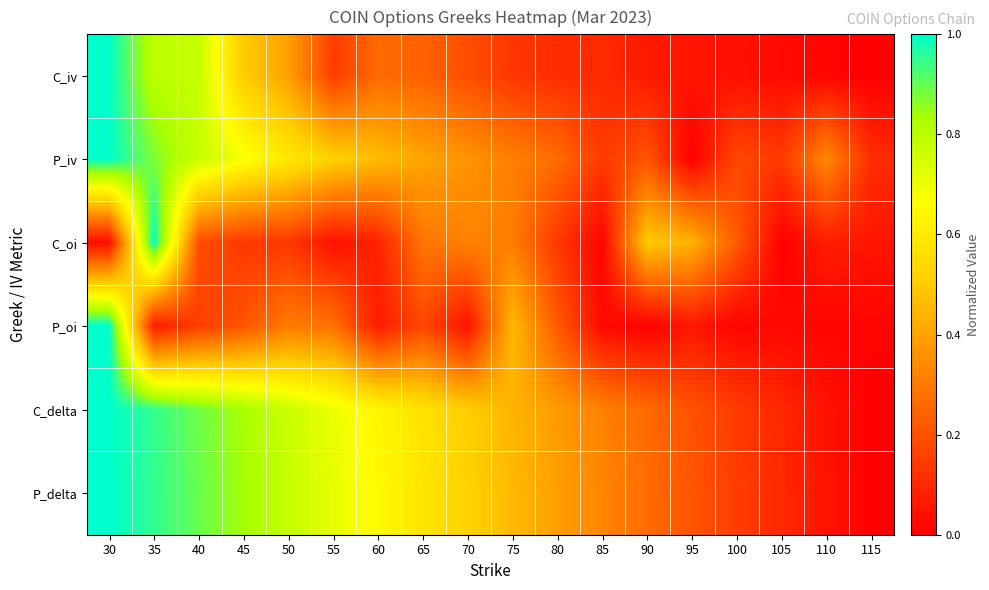

Between 105 and 115, which series saw the biggest shift?

P_delta